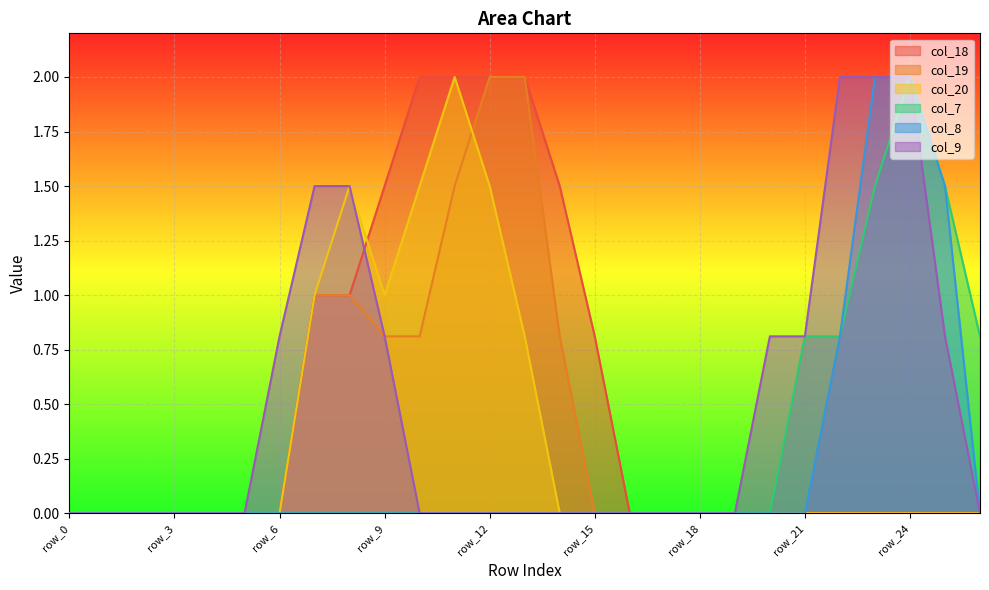

Which label corresponds to the smallest value in the chart?

row_0